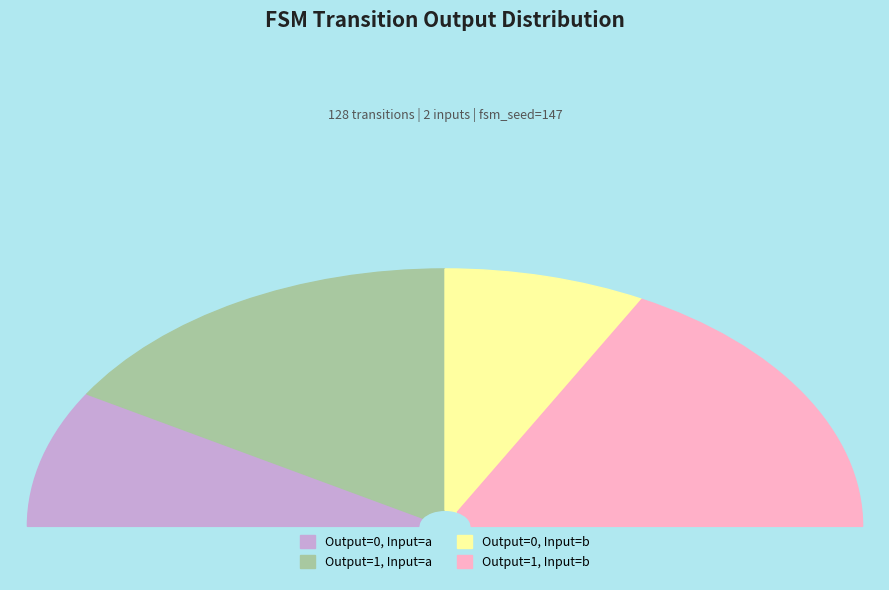

What is the total percentage of output 1 (input a) and output 1 (input b)?

67.2%